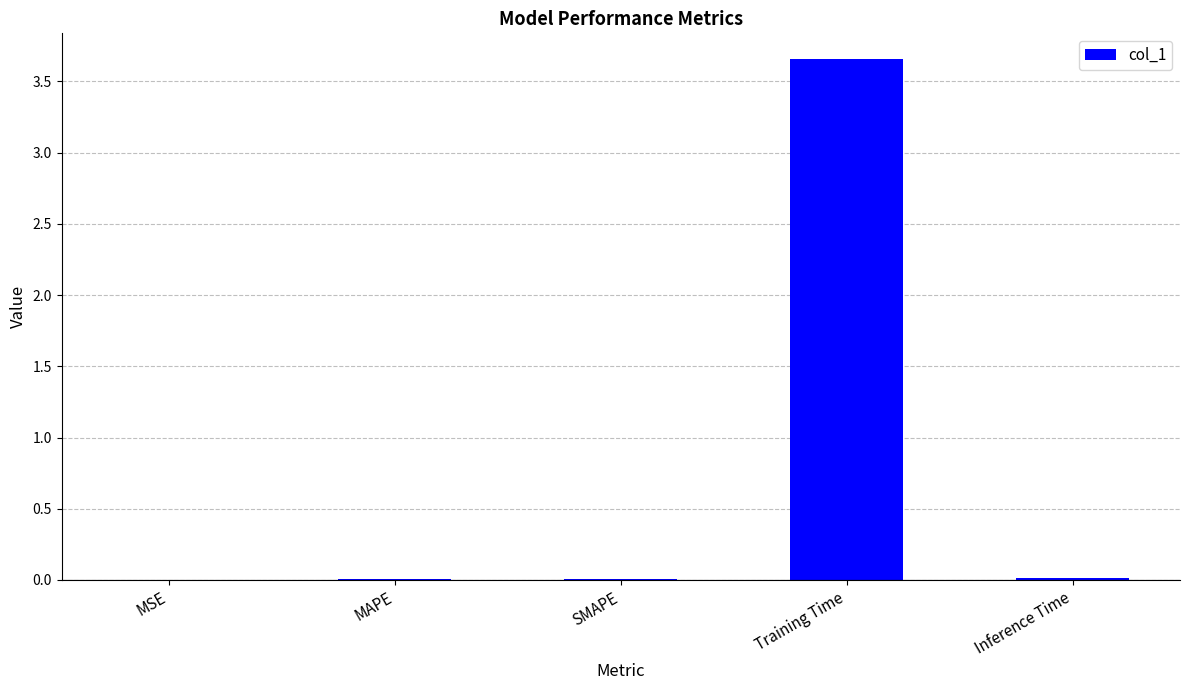

Does the chart contain stacked bars?

No